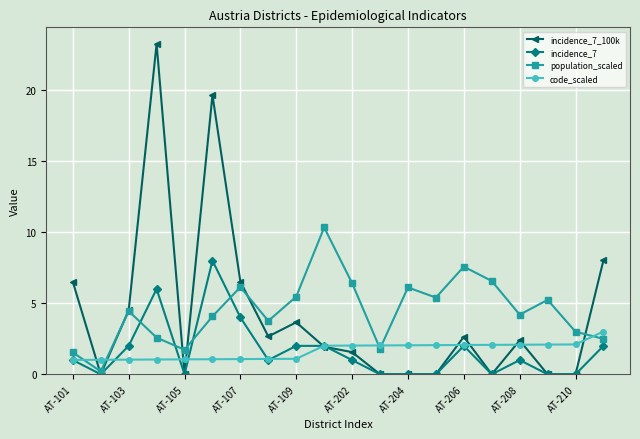

Which series has the widest spread of values?

incidence_7_100k